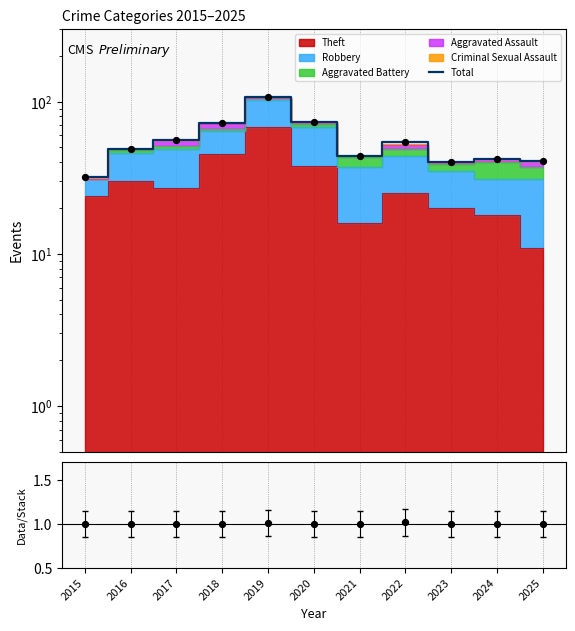

At which category is the sum across all series the highest?

2019